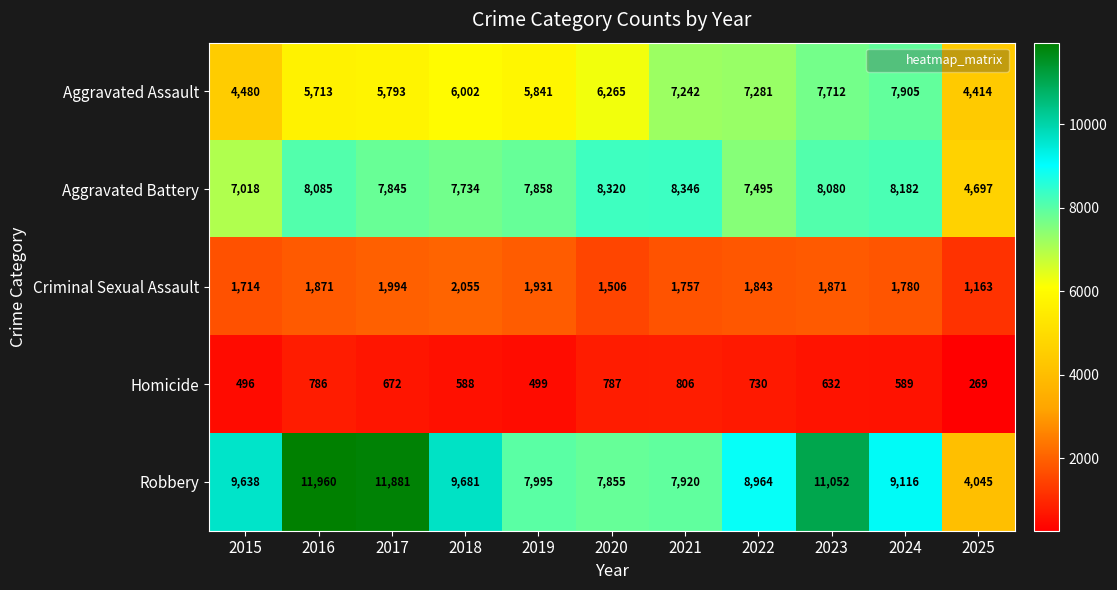

Count the number of categories in the chart.

11